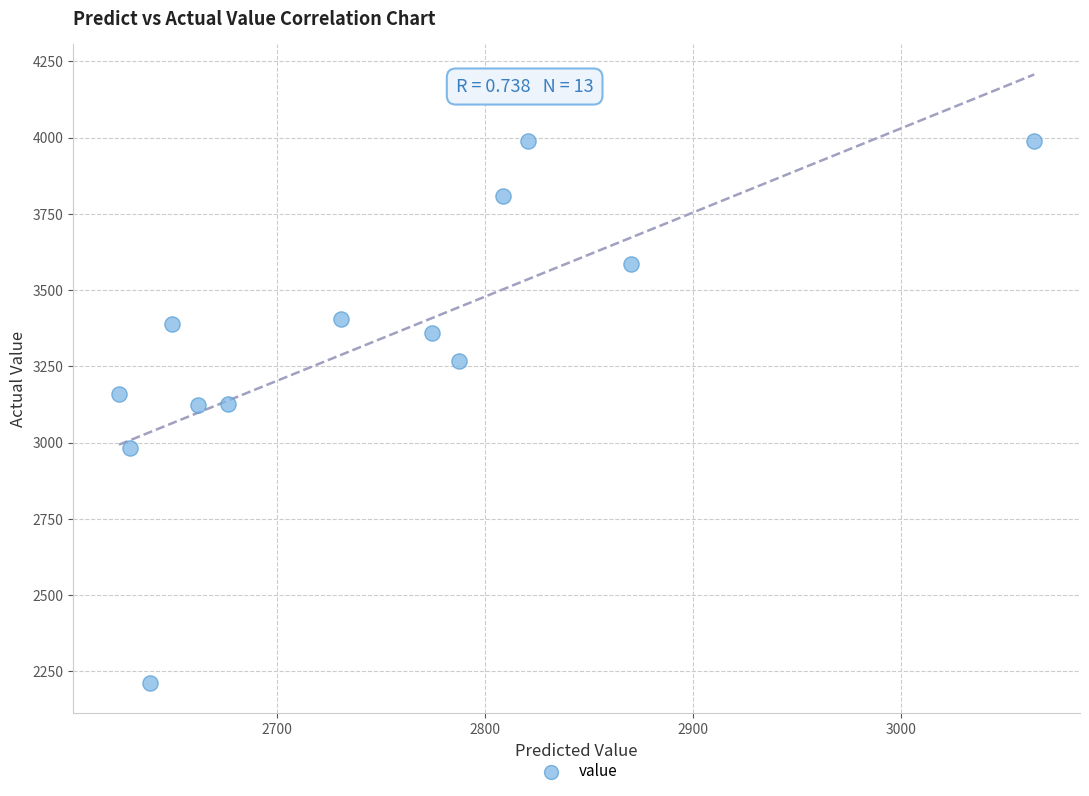

What is the range of Y values (max minus min)?

1776